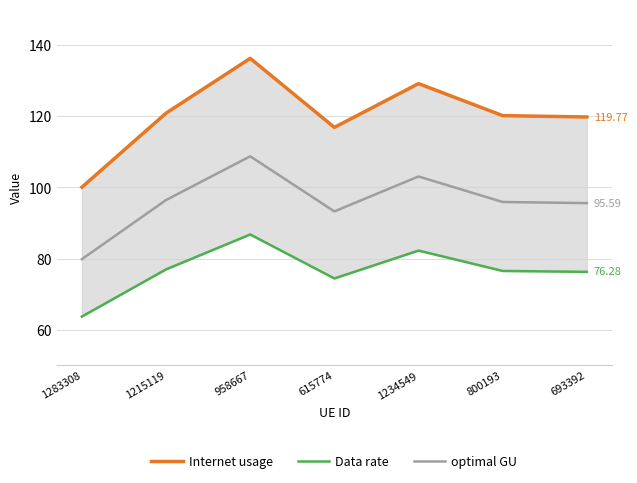

Reading right to left, transcribe all the data shown in this chart.

Internet usage: 693392=119.8	800193=120.2	1234549=129.1	615774=116.9	958667=136.2	1215119=120.9	1283308=100.1
Data rate: 693392=76.3	800193=76.5	1234549=82.3	615774=74.4	958667=86.8	1215119=77.0	1283308=63.7
optimal GU: 693392=95.6	800193=95.9	1234549=103.1	615774=93.3	958667=108.7	1215119=96.5	1283308=79.9